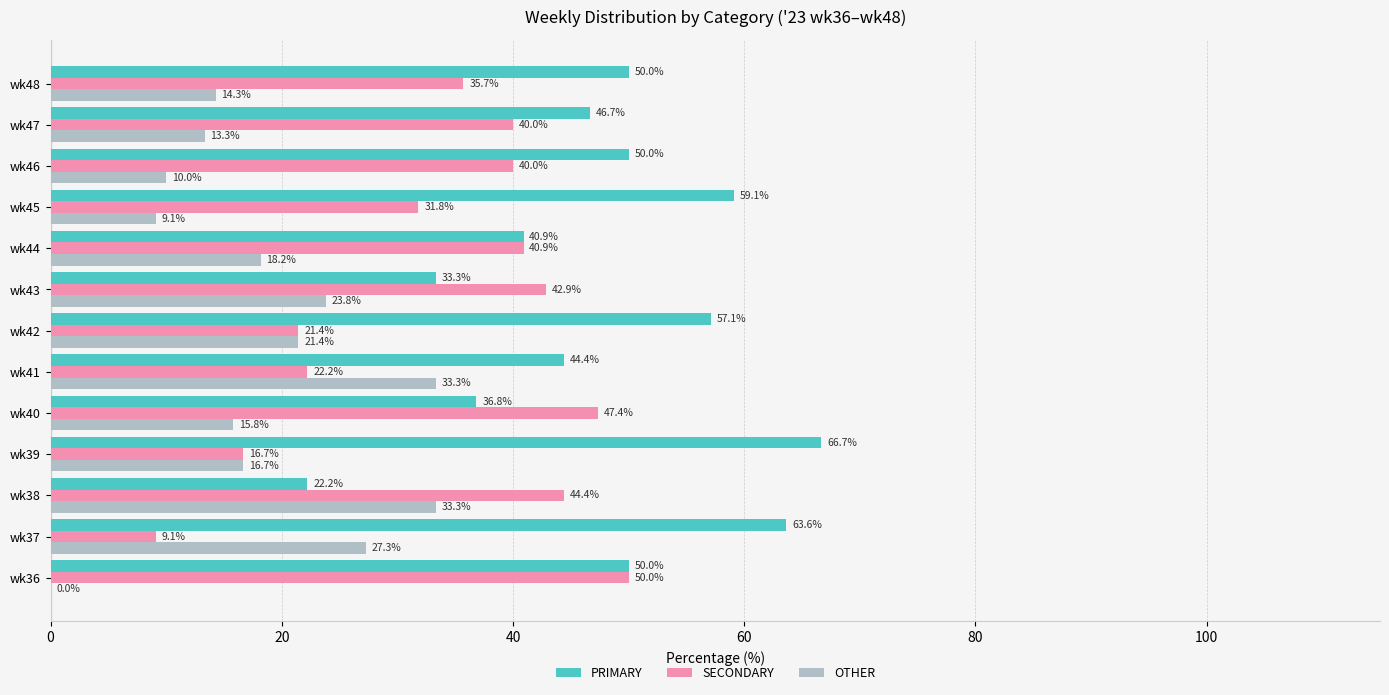

How many series are shown in this chart?

3